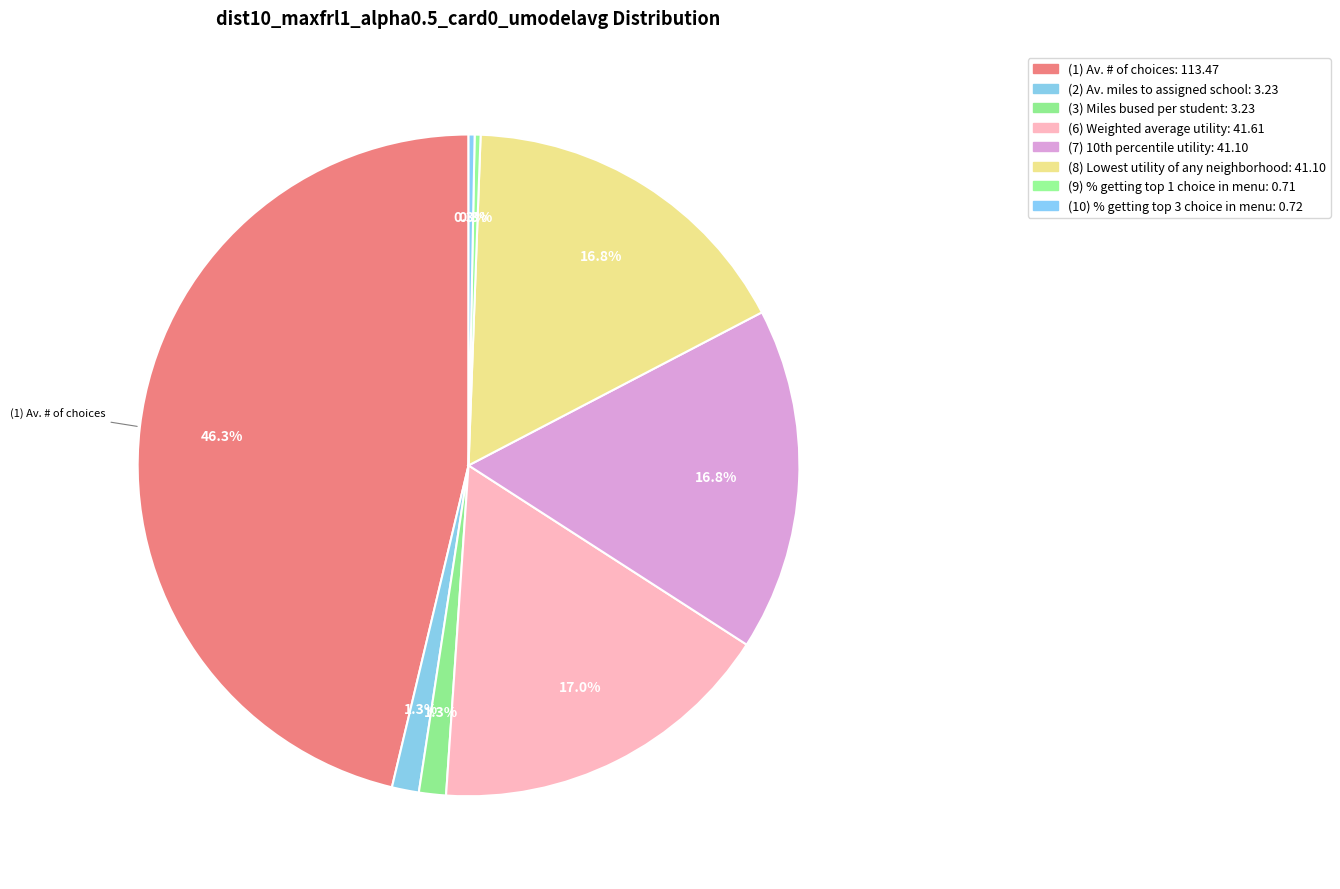

How many segments does this pie chart have?

8